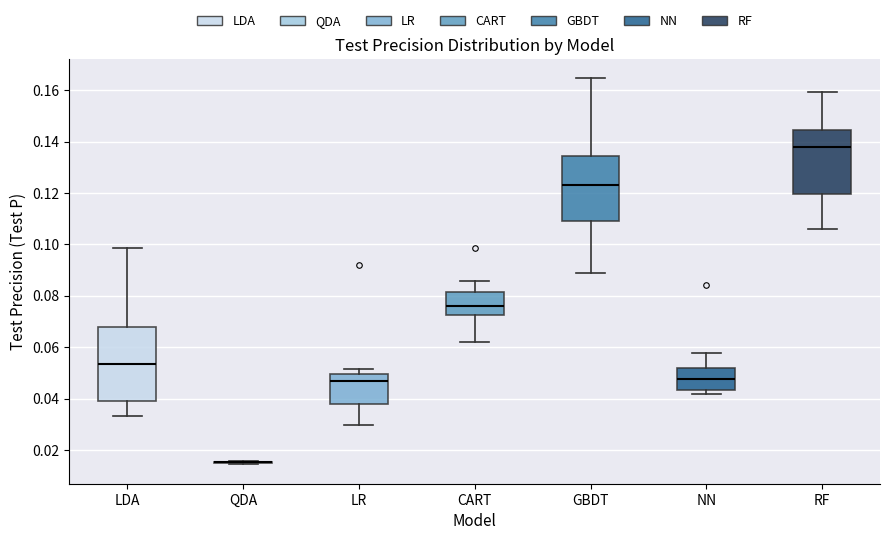

Which box is the tallest, from its lower edge to its upper edge?

LDA